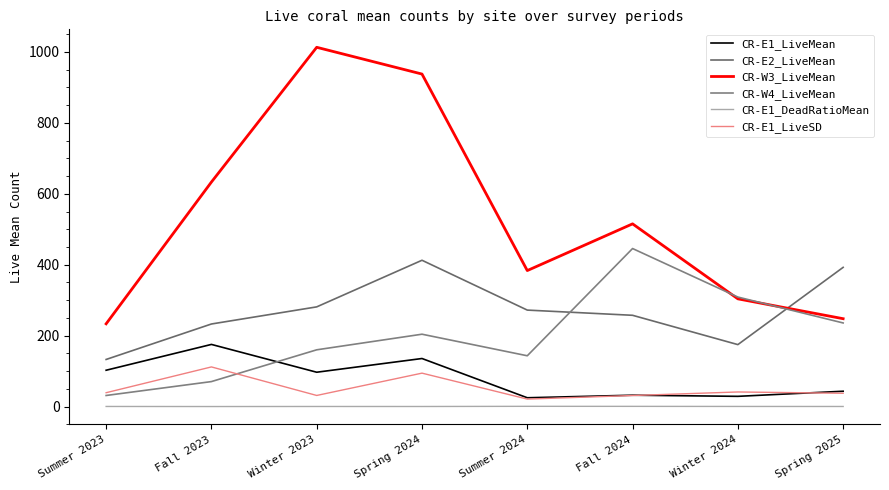

Where is CR-W3_LiveMean nearest to the value 623?

Fall 2023